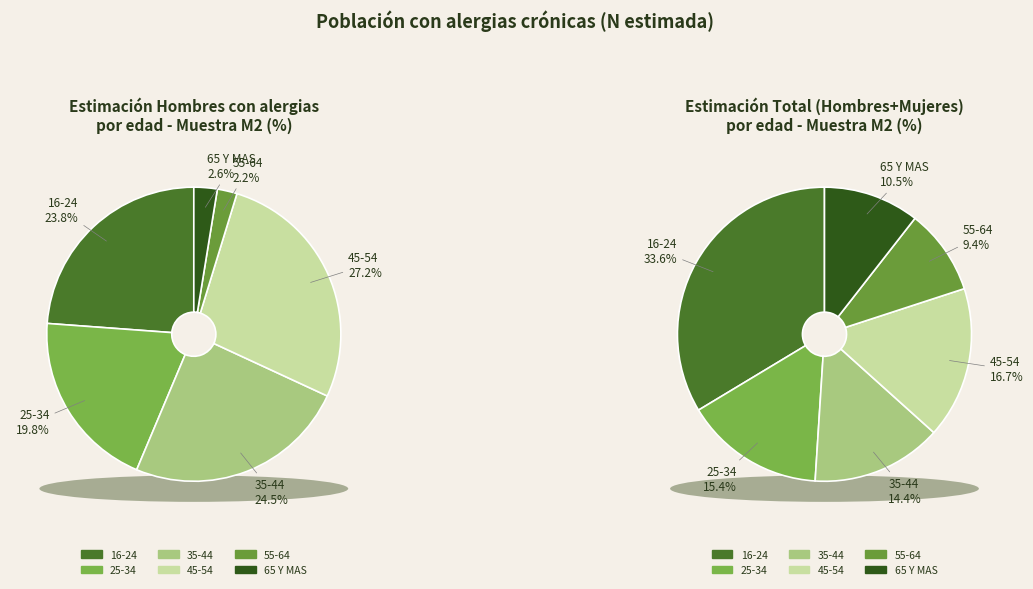

How many segments does this pie chart have?

6